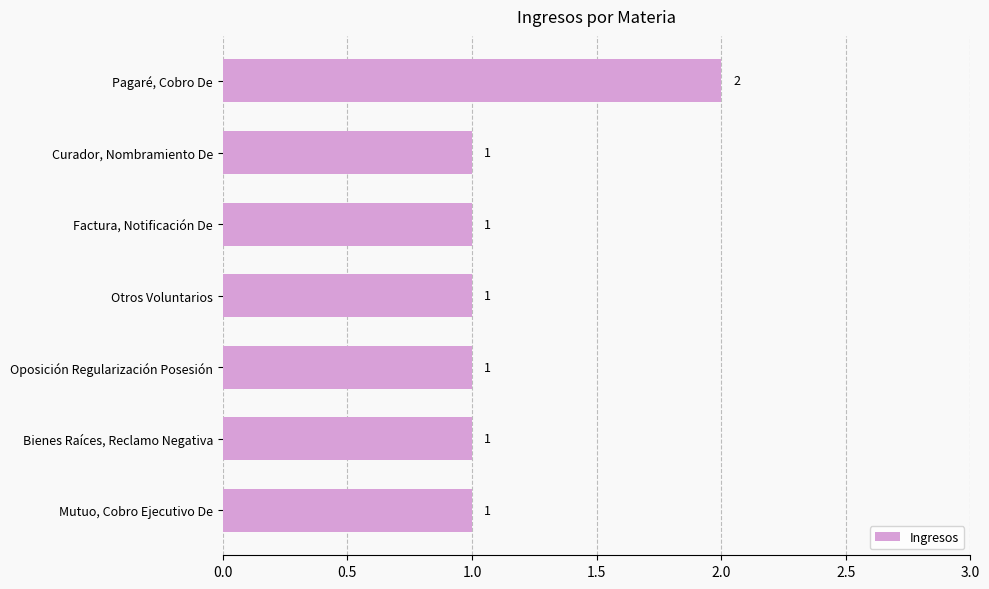

Count the values in the range 1 to 2.

7